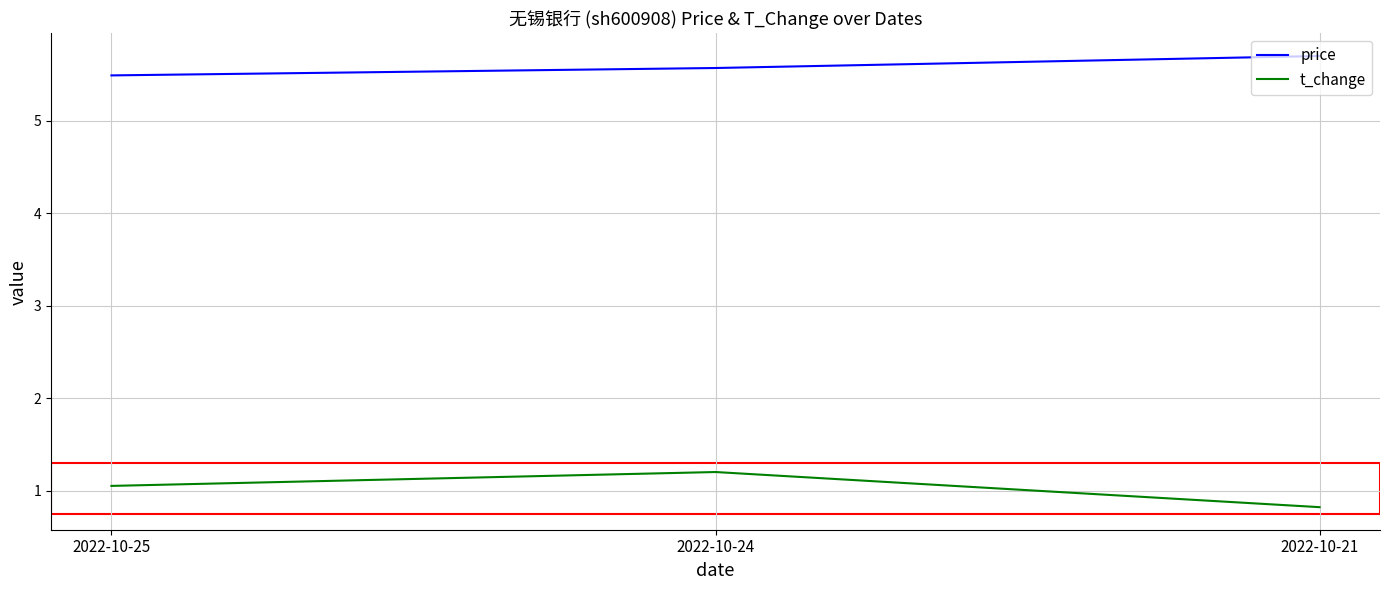

Which label corresponds to the smallest value in the chart?

2022-10-21